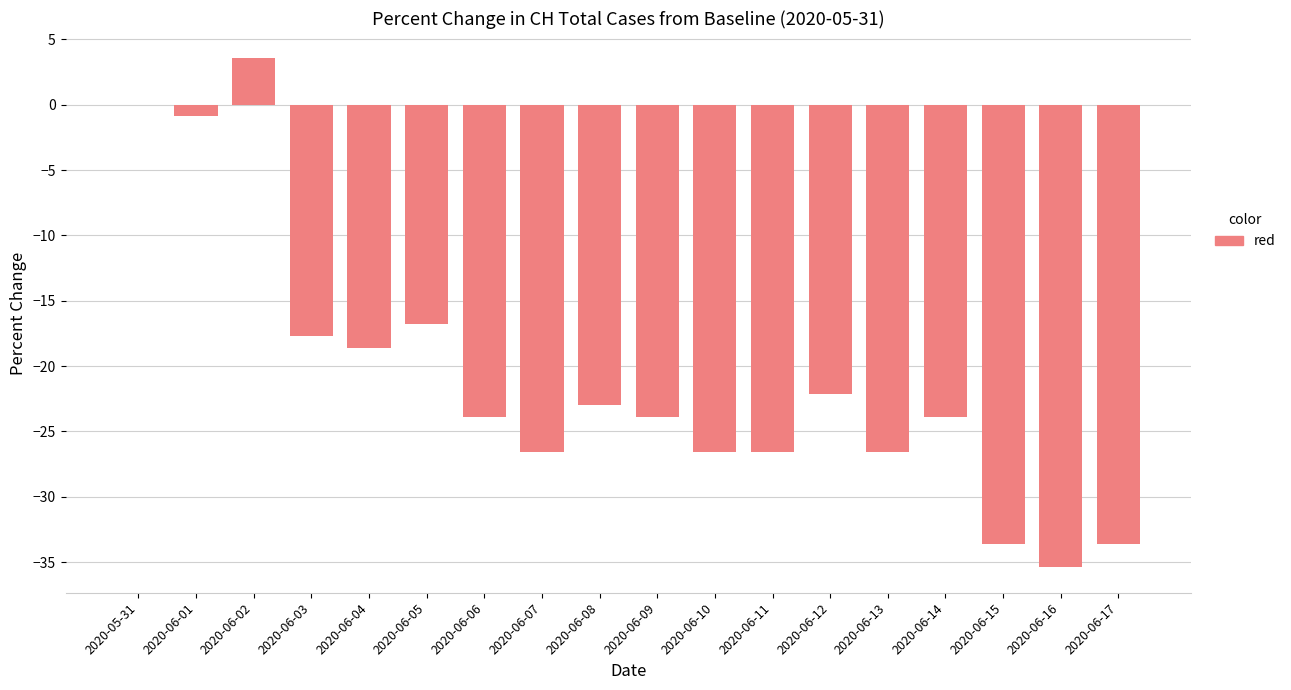

The value at 2020-06-02 is 5.0. True or false?

False